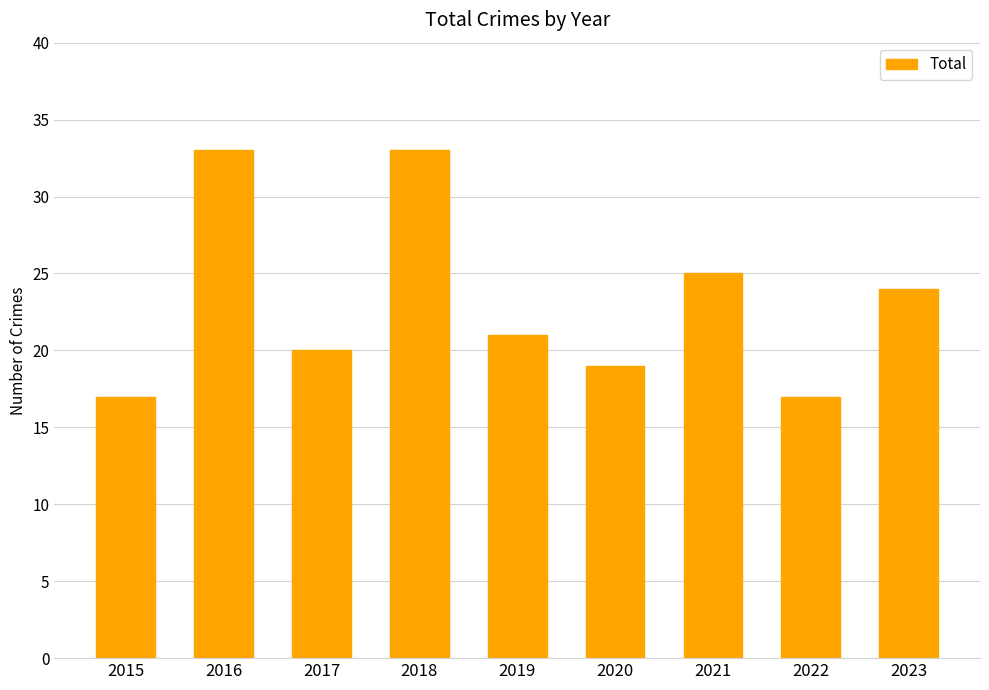

What is the ratio of the value at 2020 to the value at 2023?

0.8